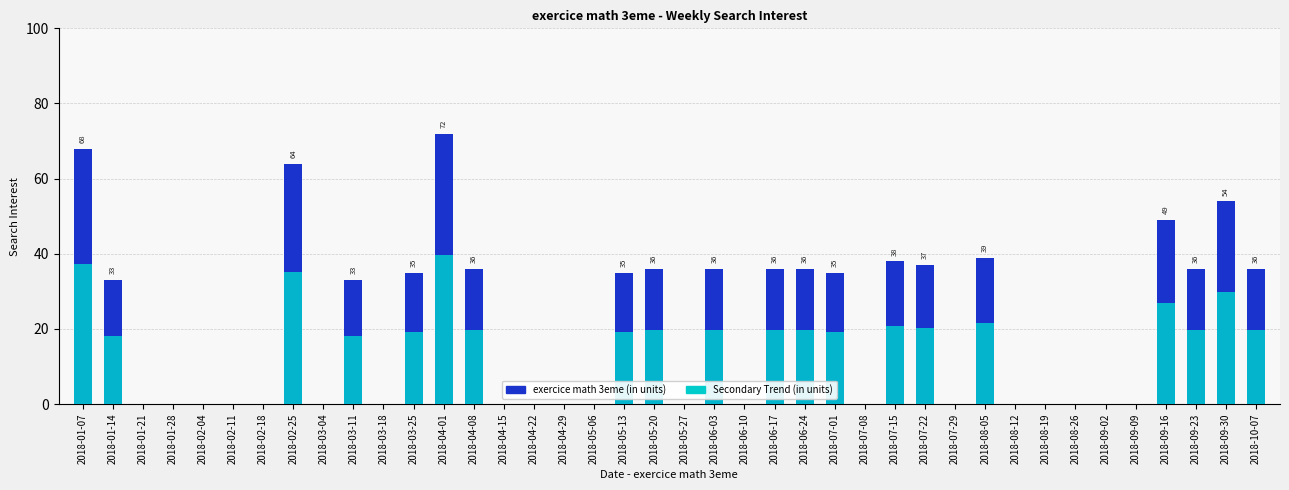

What is the label of the 21st bar from the right?

2018-05-20